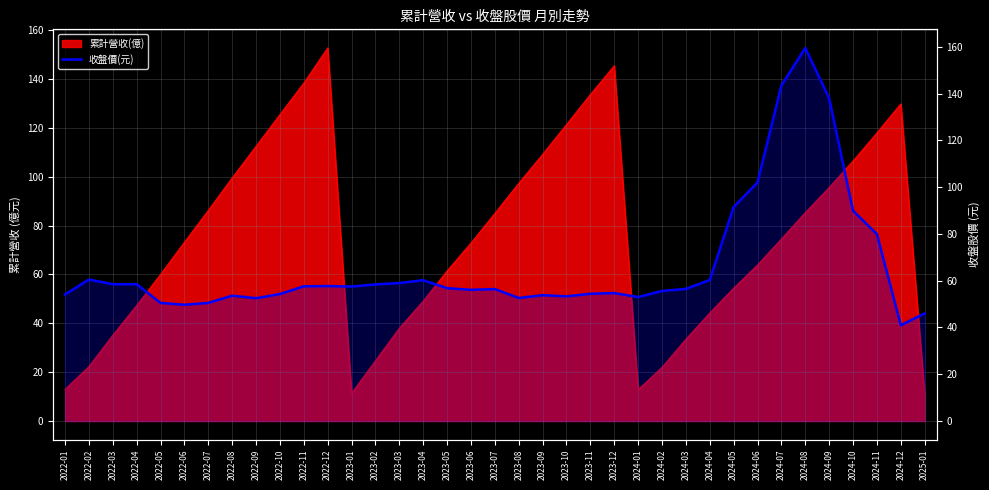

The value at 2024-10 is 46.1. True or false?

False